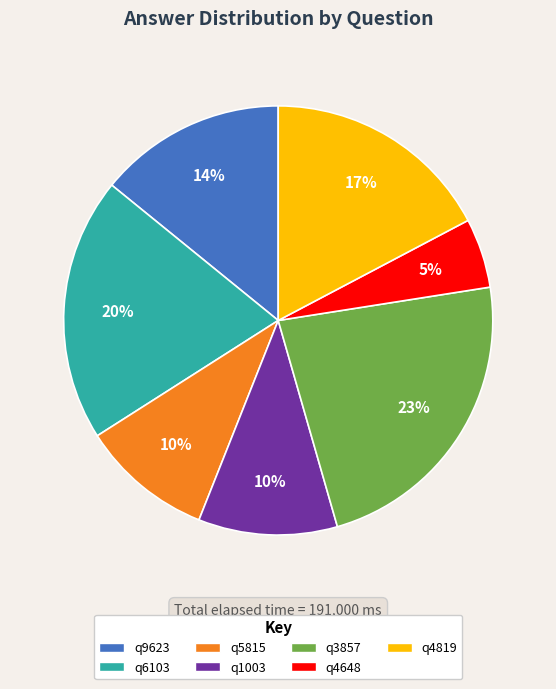

What is the ratio of the value at q5815 to the value at q9623?

0.7